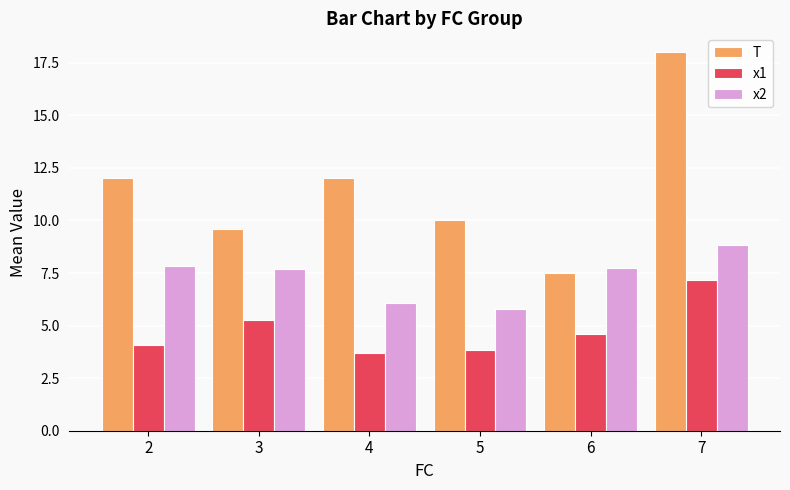

What is the value of the x1 bar at the 1st from the left?

4.1